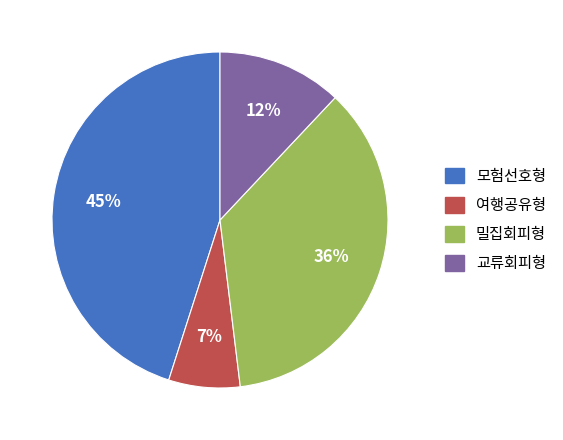

What is the smallest slice in the pie chart?

여행공유형